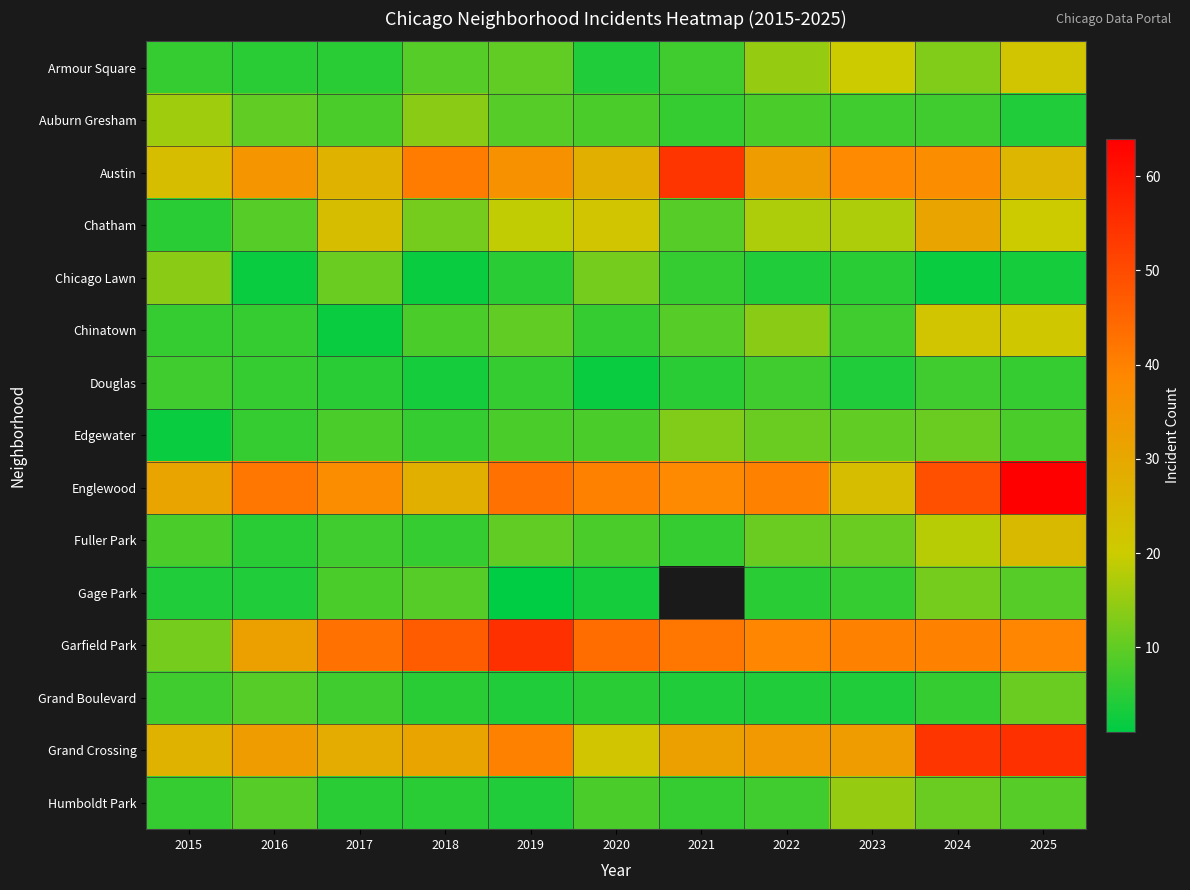

Is it true that Chinatown equals 16.0 at 2021?

False